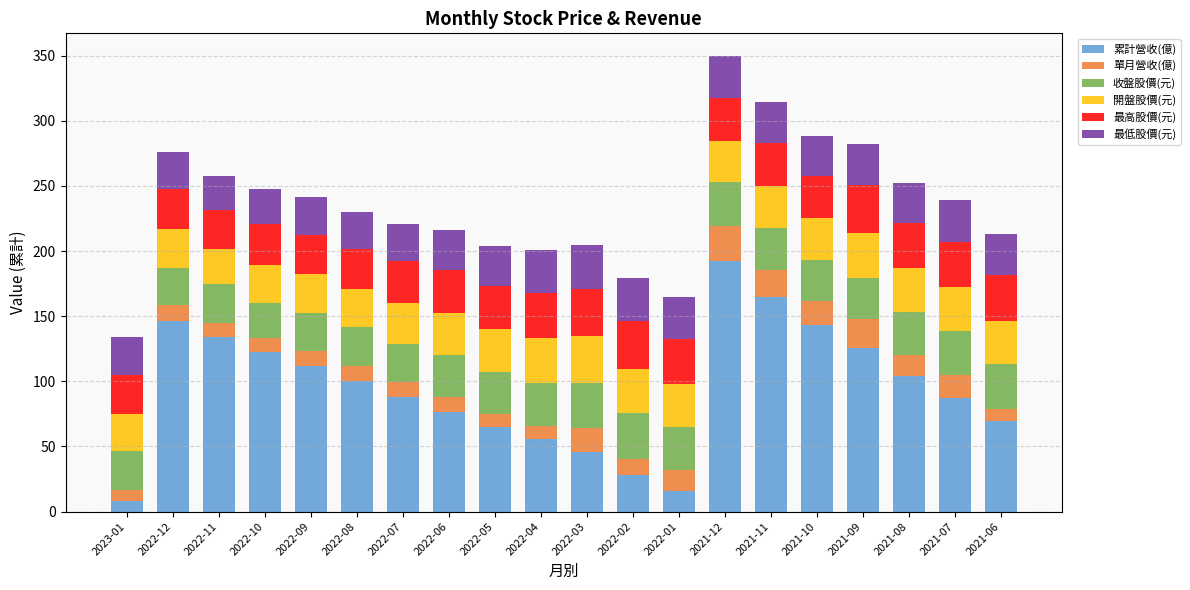

What is the difference between the second highest and minimum values in the 累計營收(億) series?

156.5